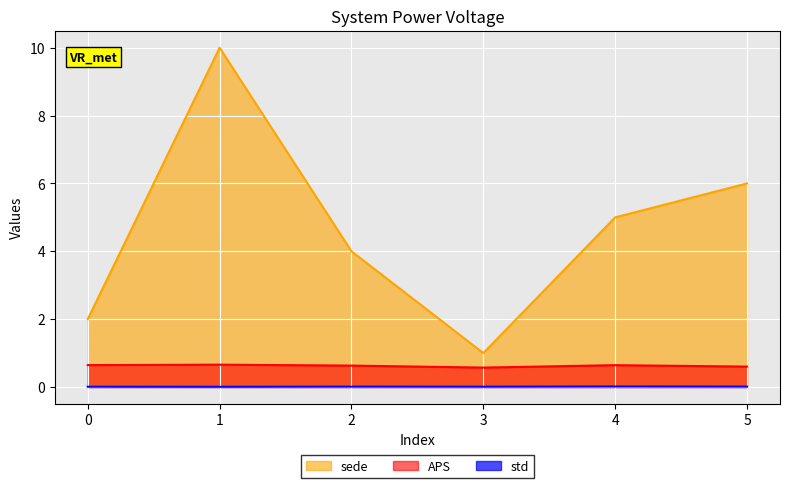

In sede, how many points are lower than both neighbors (excluding endpoints)?

1